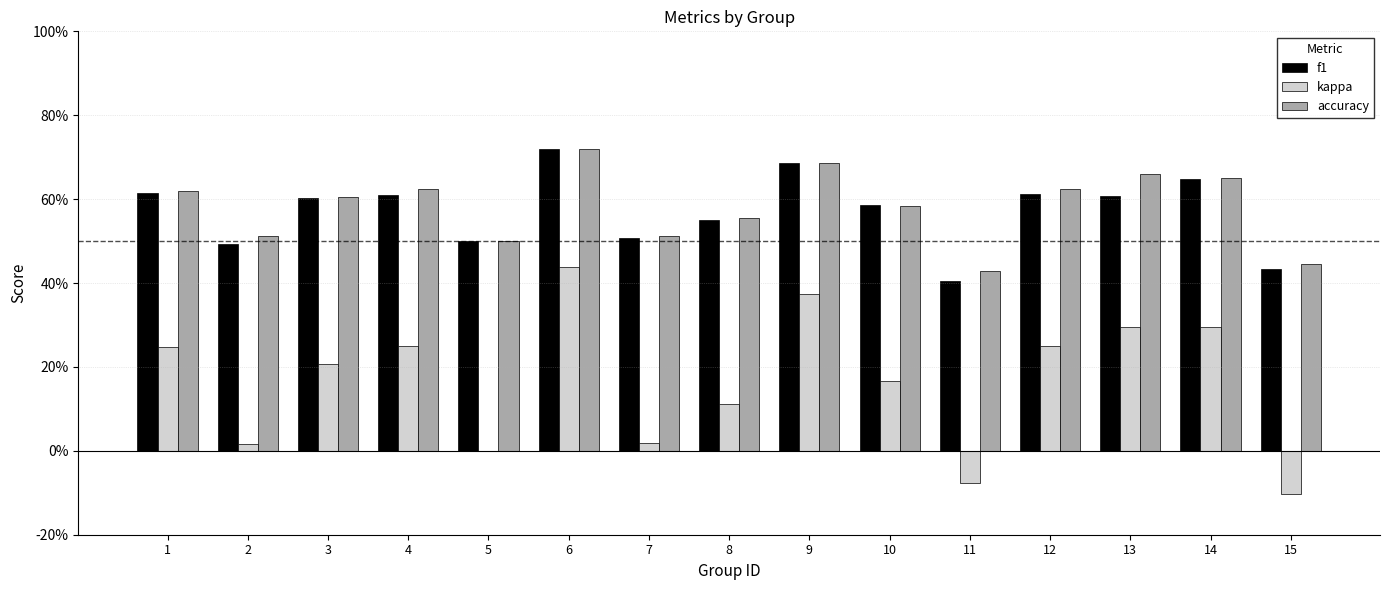

At which label is accuracy closest to 0?

11